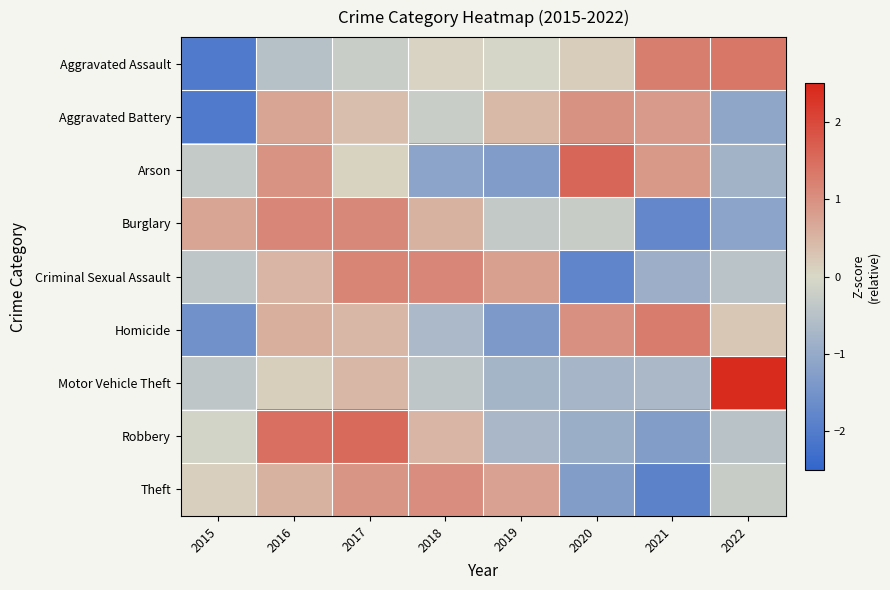

What is the total value across all series at 2021?

-2.2